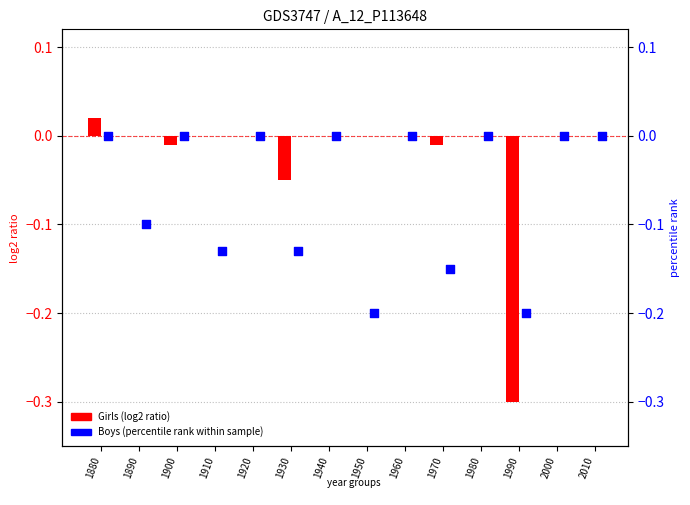

Which series contains the lowest Y value?

Girls (log2 ratio)